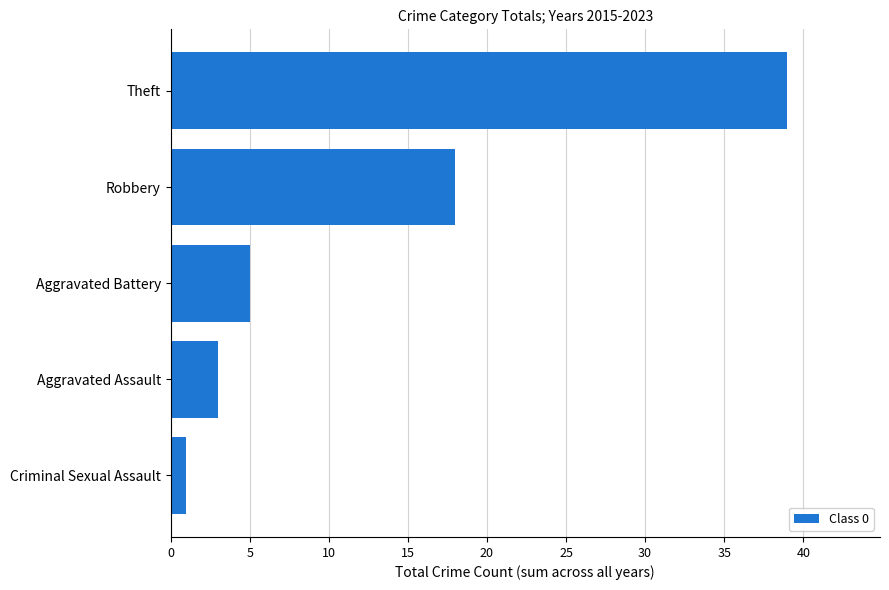

Reading top to bottom, extract all data points from this chart.

39	18	5	3	1